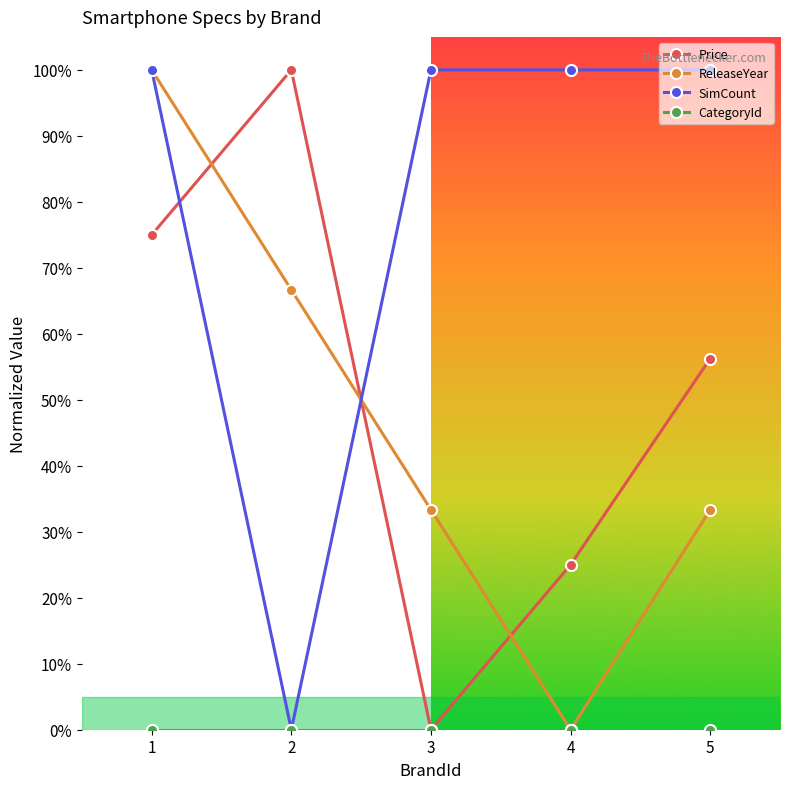

Rank the categories by Price value from highest to lowest.

2, 1, 5, 4, 3